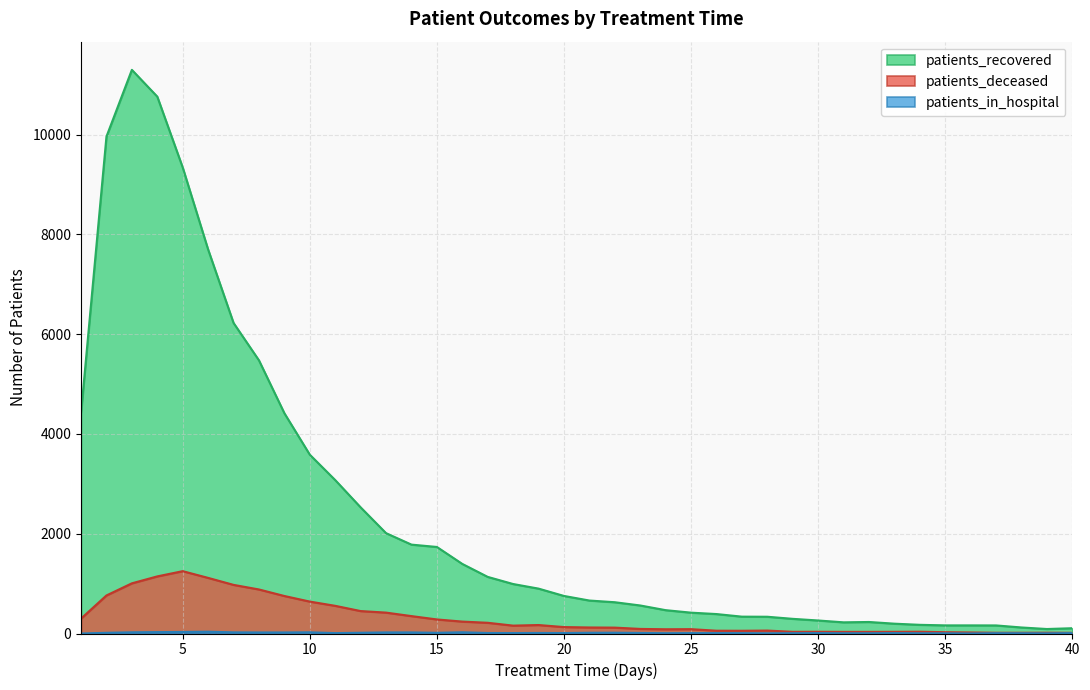

True or false: patients_deceased and patients_in_hospital intersect in this chart.

False